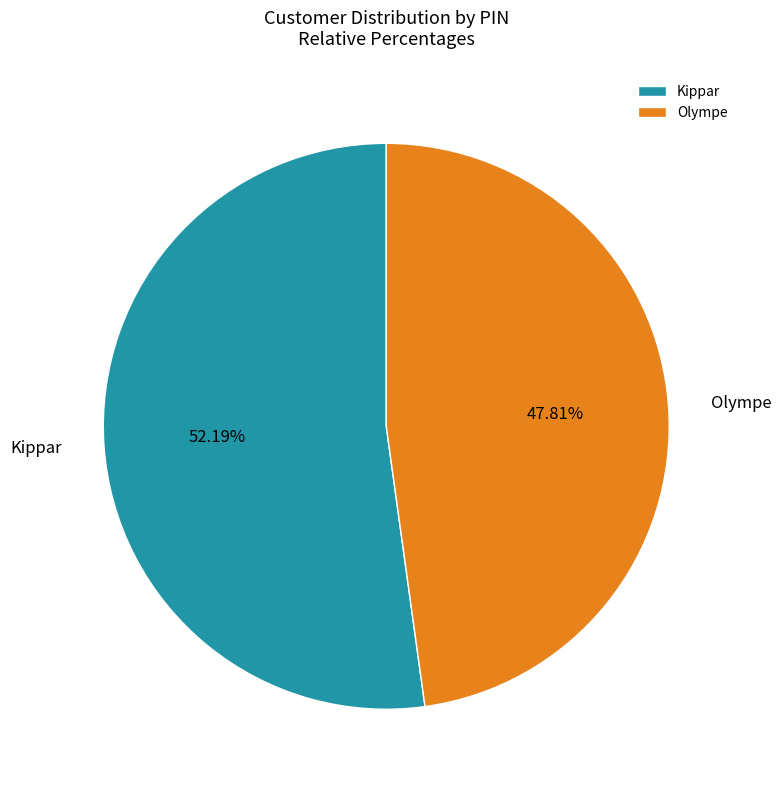

Is it true that Olympe is 34% of the pie?

False